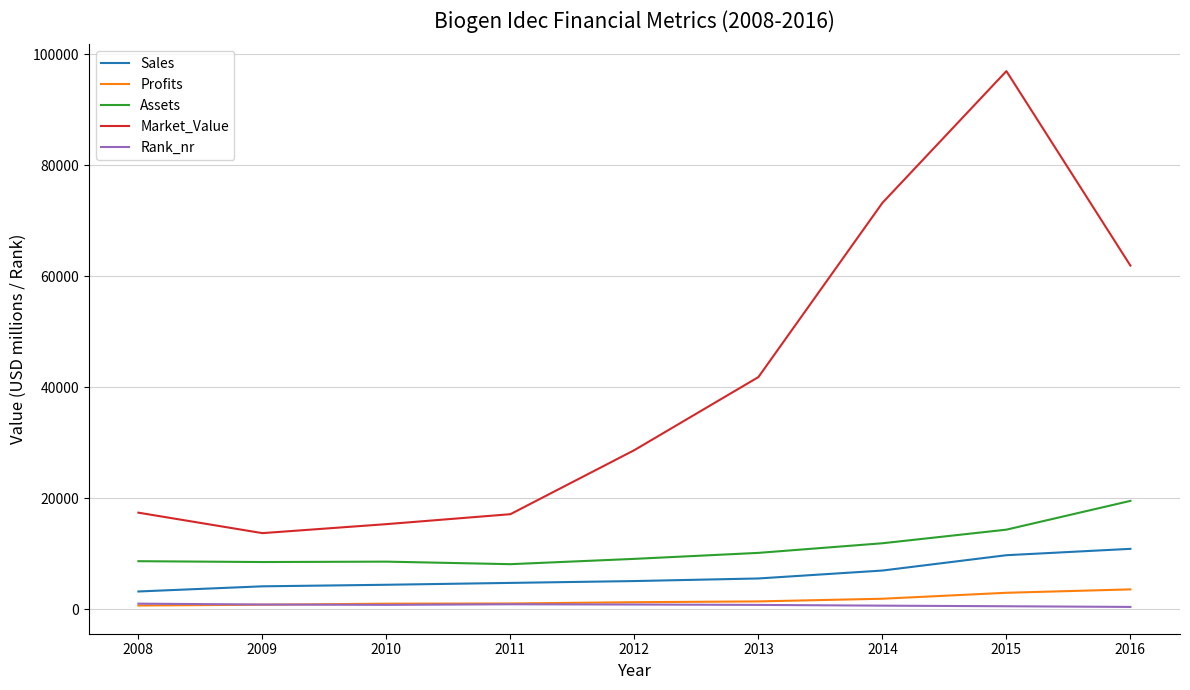

Count the number of data series in this chart.

5